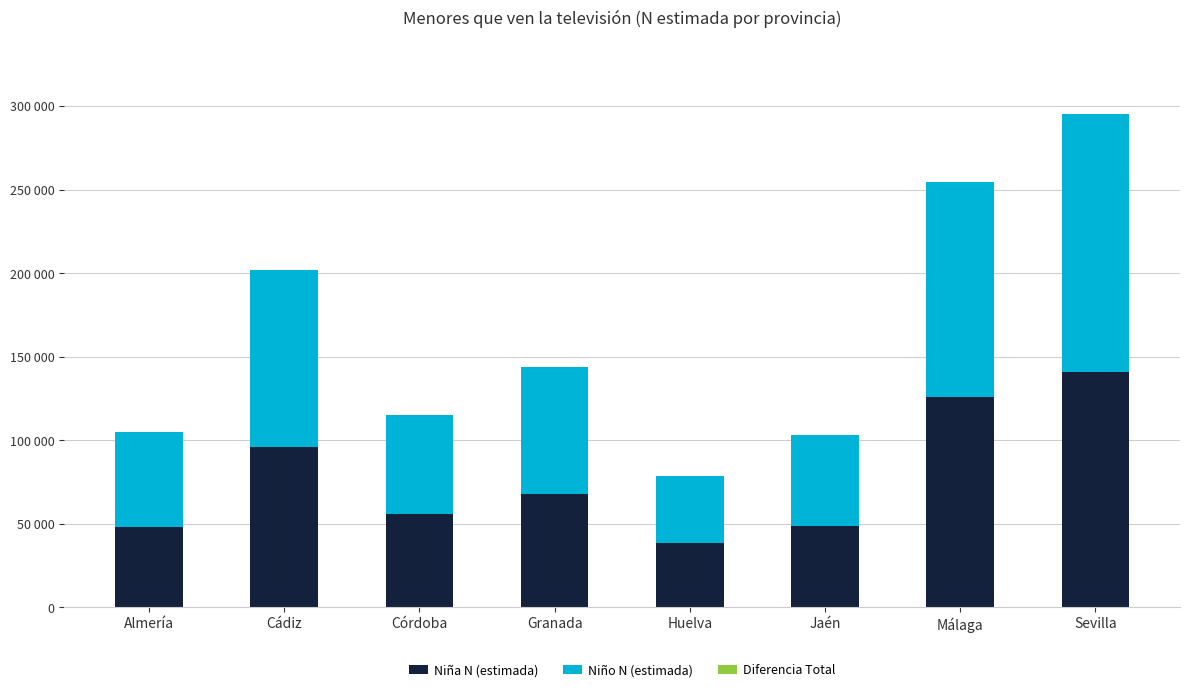

What is the average value of the Niño N (estimada) series?

84392